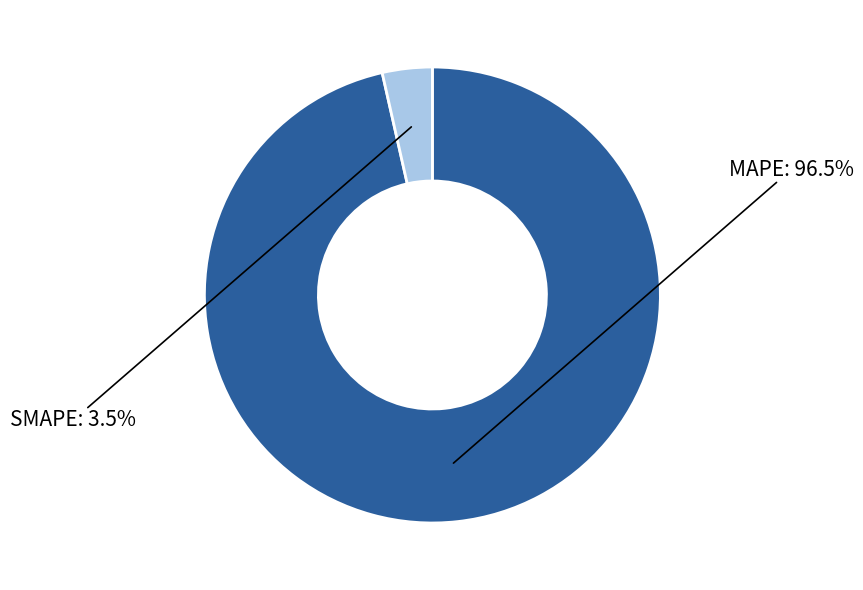

Does any single category account for the majority?

Yes